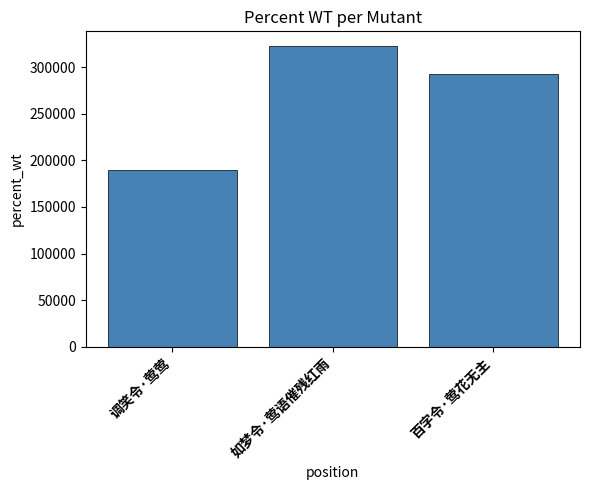

How many data points does each series have?

3